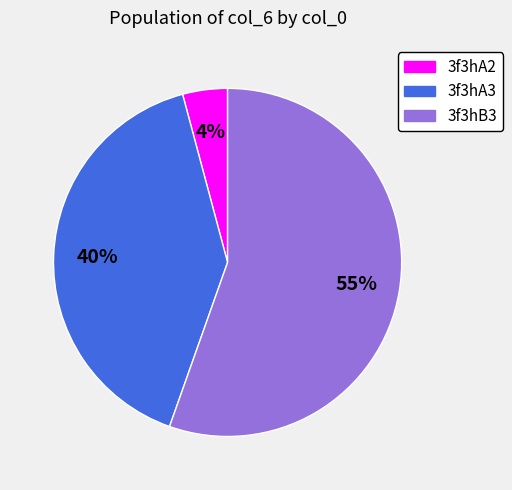

What percentage is the 3f3hA3 slice, to the nearest percent?

40%